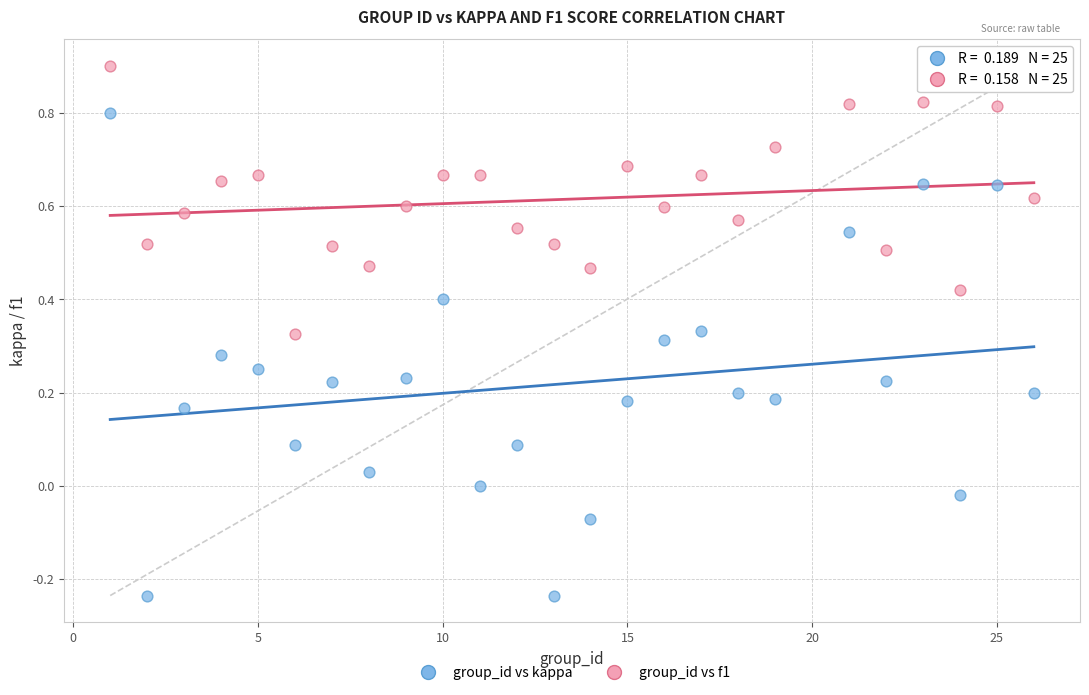

Which series reaches the maximum Y coordinate?

group_id vs f1